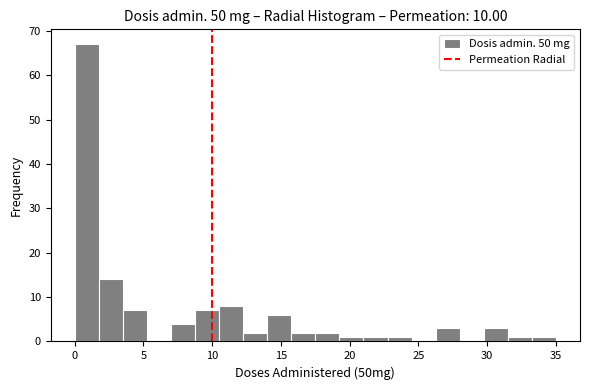

Read against the x-axis, roughly where is the centre of the tallest bar?

1.0